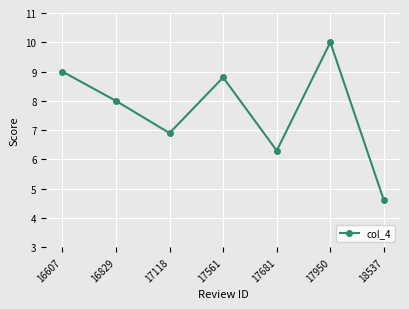

What is the difference between the maximum and minimum values?

5.4